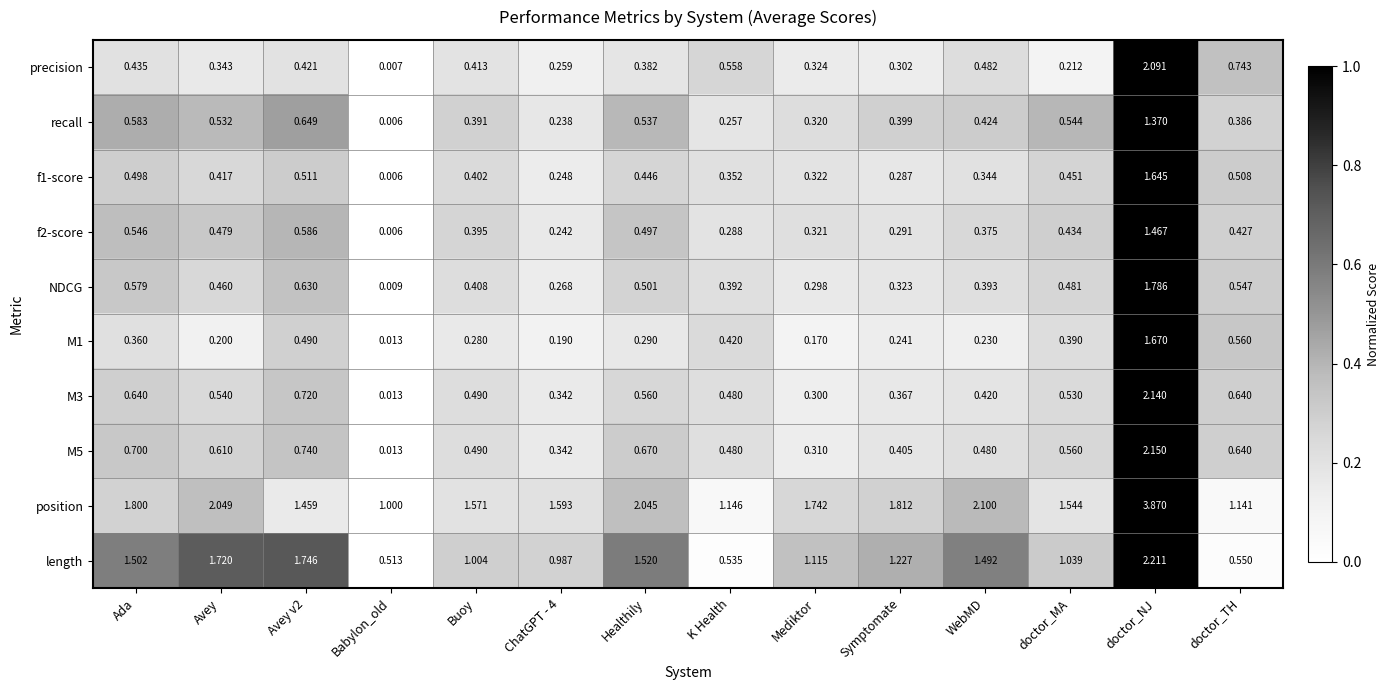

Which series changed the most between Ada and K Health?

length